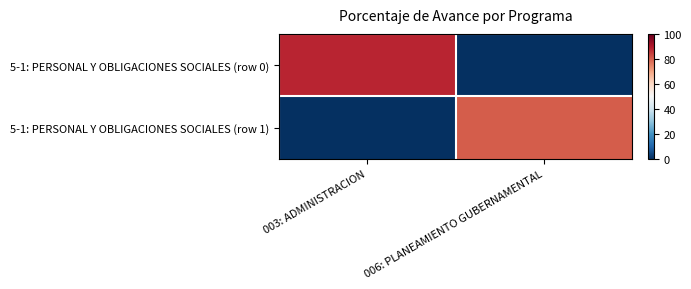

Which has a higher value, 006: PLANEAMIENTO GUBERNAMENTAL or 003: ADMINISTRACION?

003: ADMINISTRACION